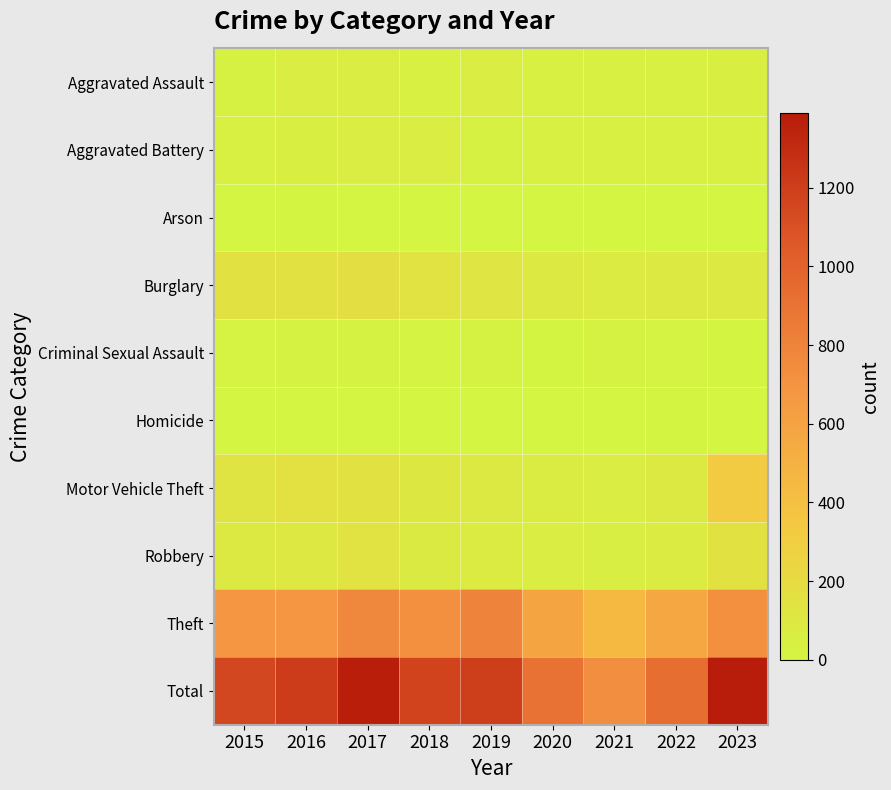

What is the spread (max minus min) of values at 2015?

1150